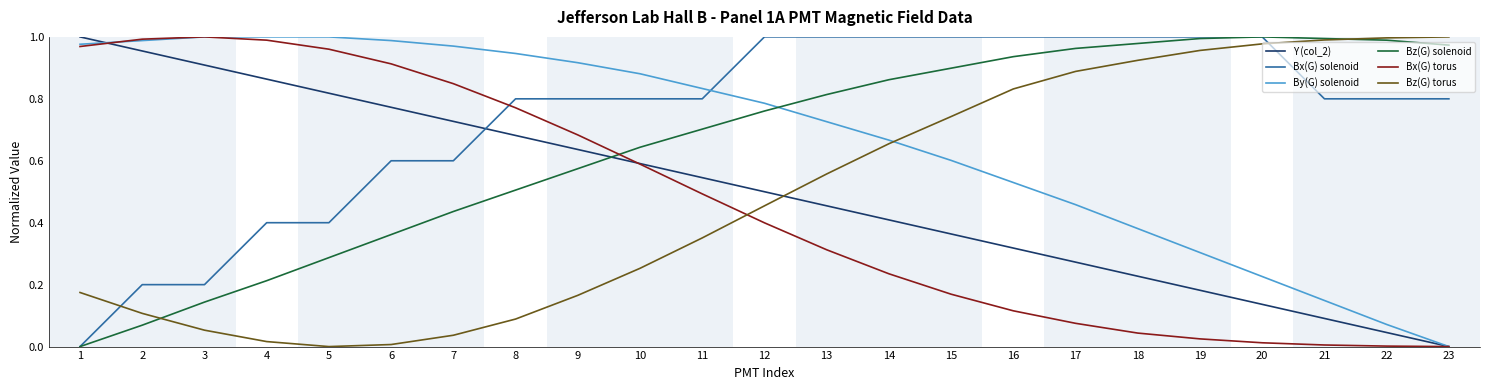

Is the value of Bz(G) torus at 14 greater than the value of Y (col_2) at 8?

No